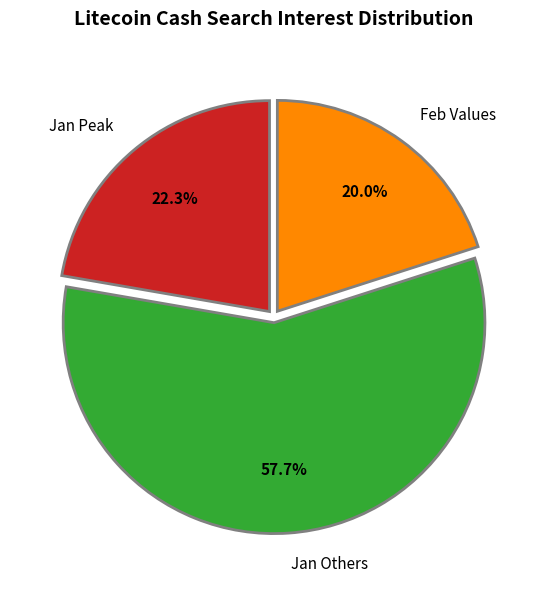

Which category has the biggest portion of the pie?

Jan Others